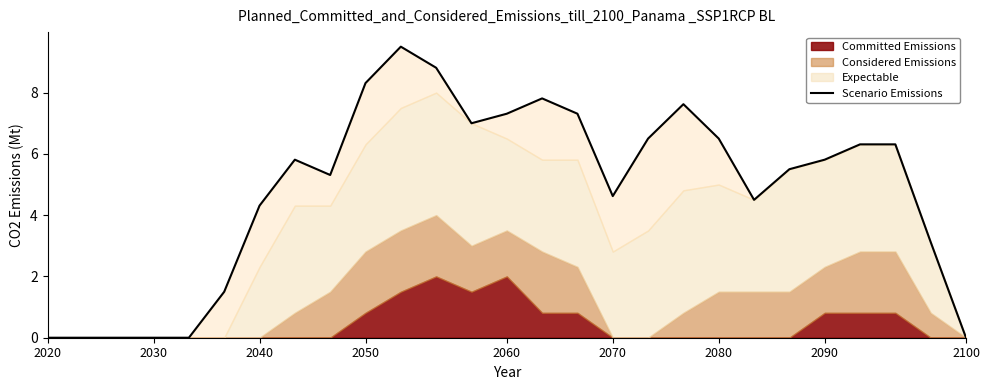

How many data points are less than 5?

11